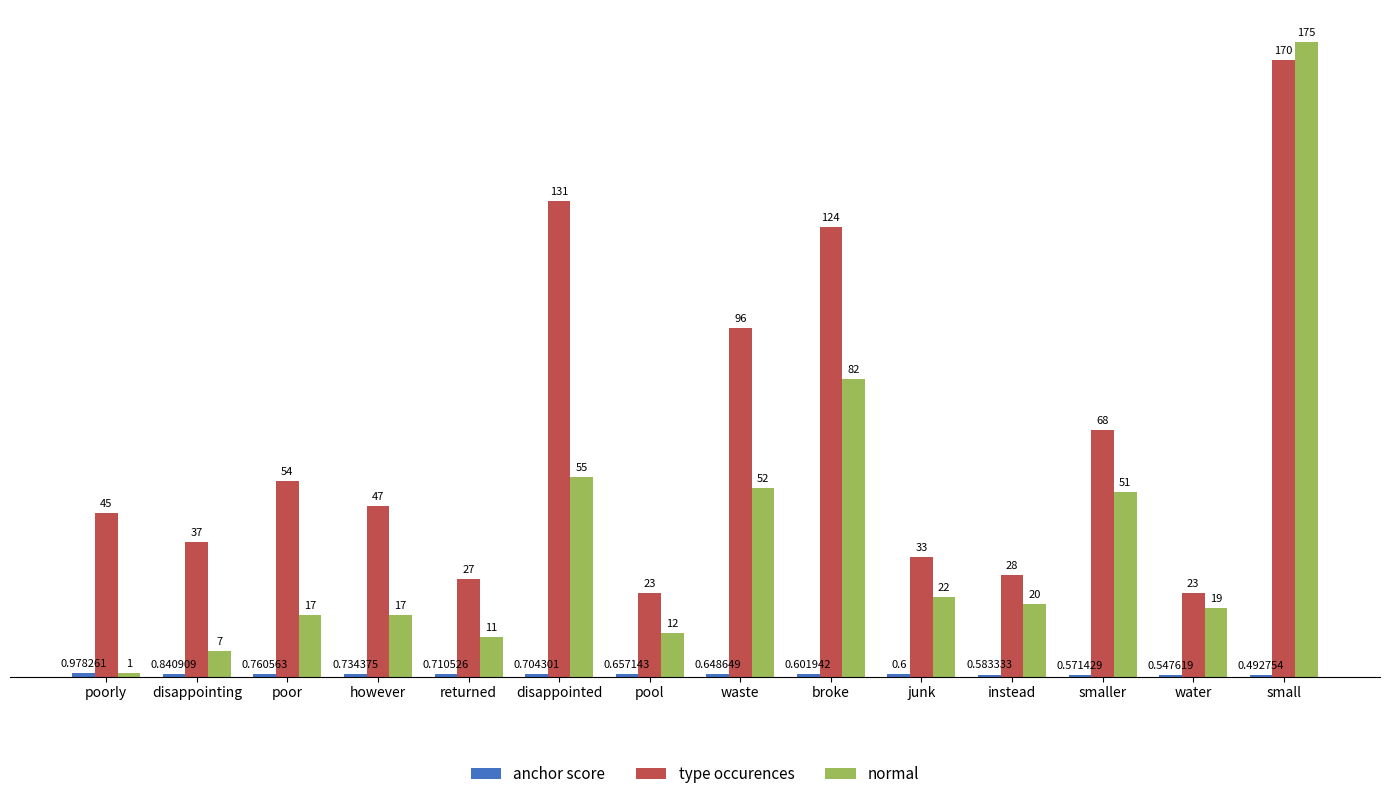

Between poorly and water, which series saw the biggest shift?

type occurences